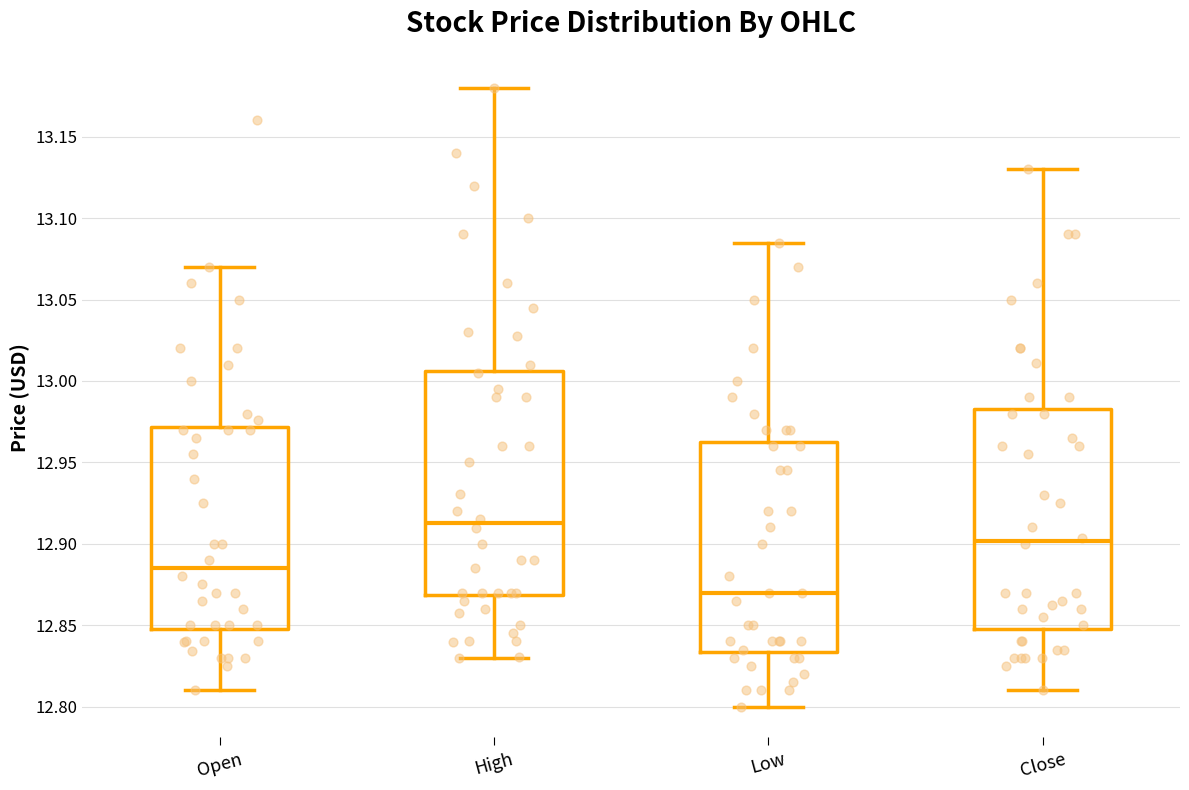

Reading left to right, transcribe this box plot: for each box, give where its median line is, the range the box spans, and where its two whiskers end, as read against the y-axis. The values are not printed on the chart, so give them approximately, as read against the axis.

Open: median 12.885, box 12.845 to 12.970, whiskers 12.810 to 13.070
High: median 12.910, box 12.870 to 13.005, whiskers 12.830 to 13.180
Low: median 12.870, box 12.835 to 12.965, whiskers 12.800 to 13.085
Close: median 12.900, box 12.850 to 12.985, whiskers 12.810 to 13.130